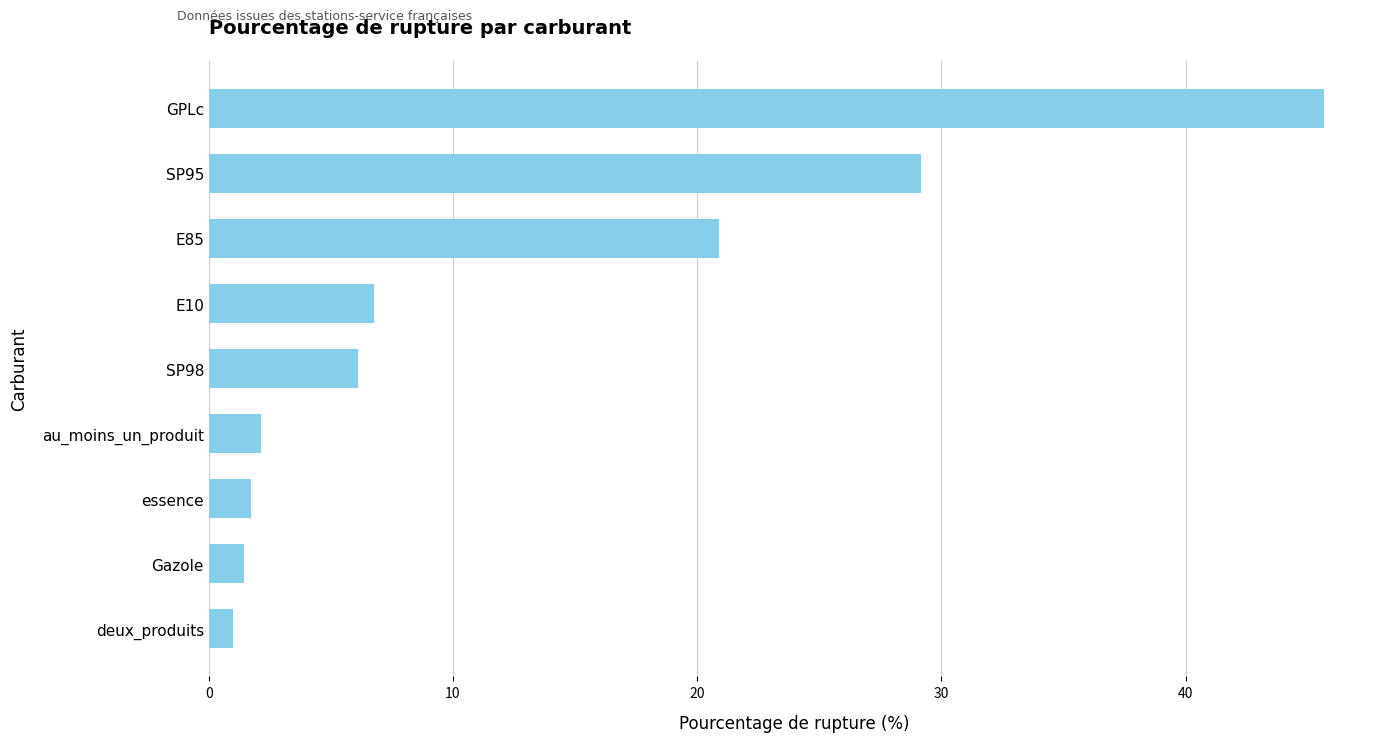

What is the average value?

12.8